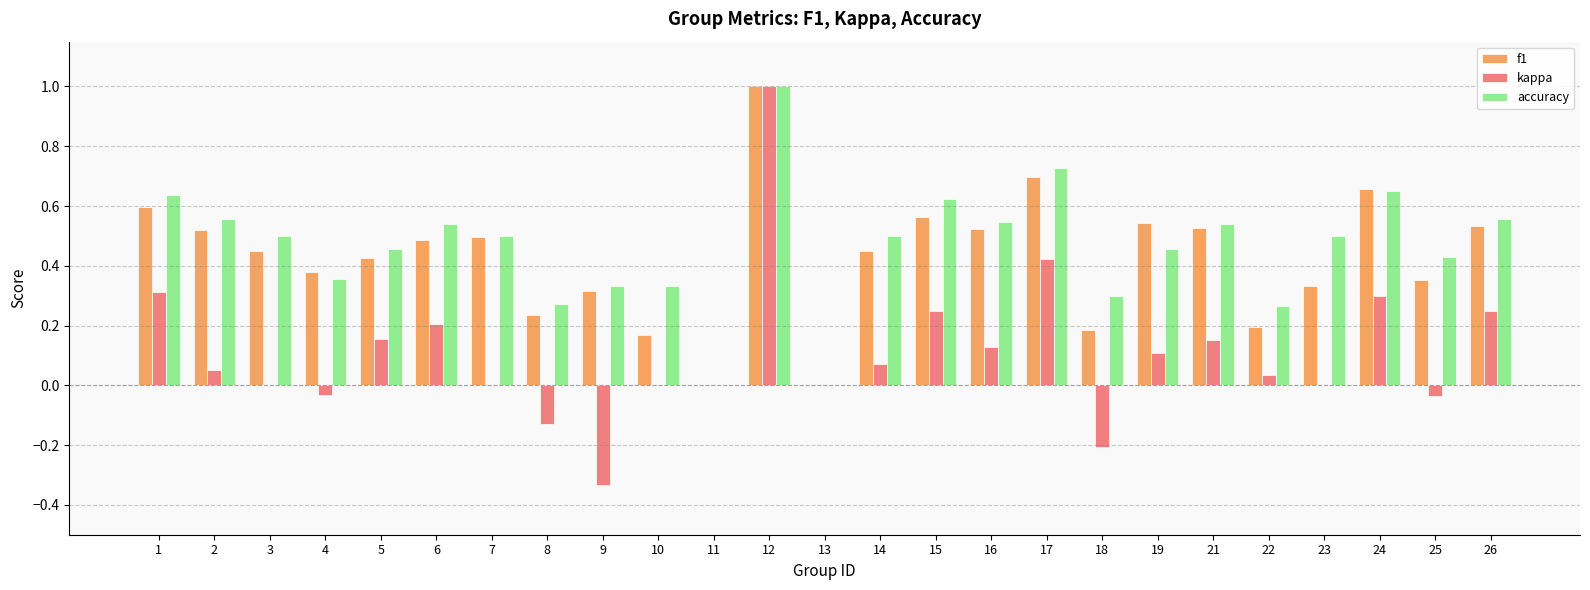

Which series changed the most between 11 and 16?

accuracy